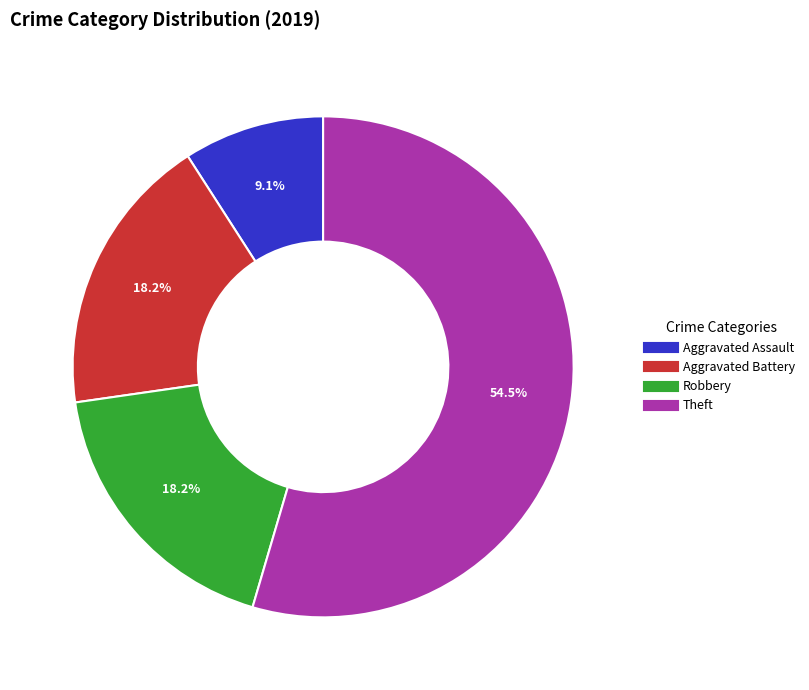

To the nearest percent, what is the difference between the Aggravated Battery and Aggravated Assault slice percentages?

9%